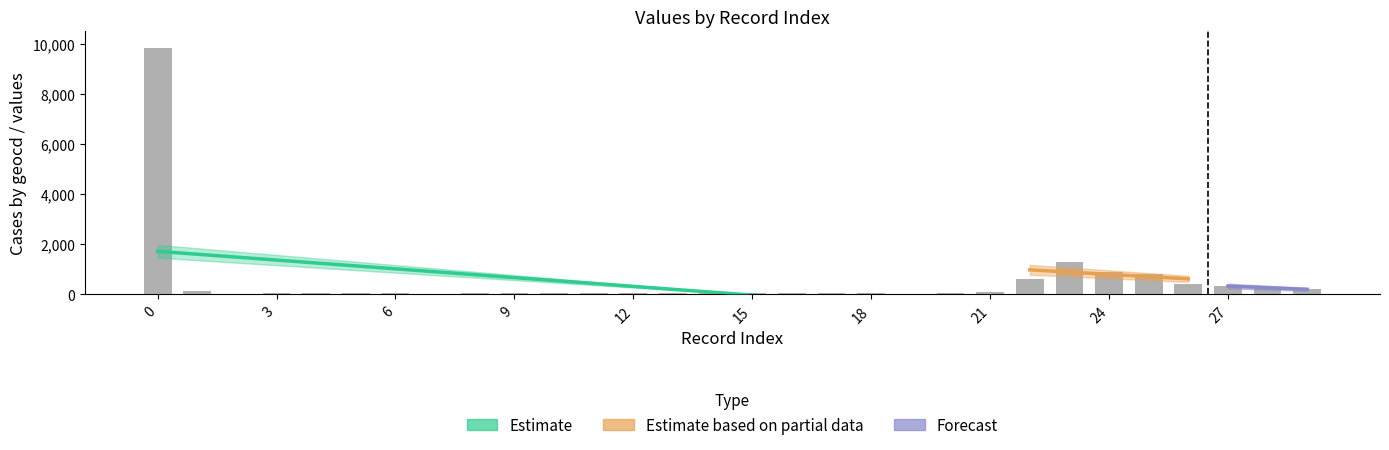

What is the value of the 7th bar from the left?

46